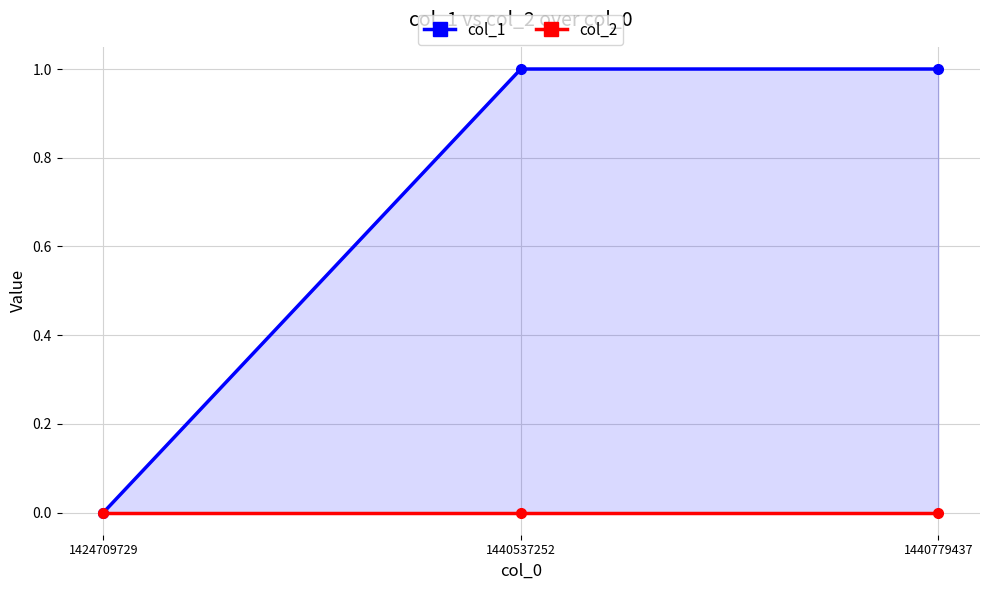

What is the value of the col_1 point at the 3rd from the left?

1